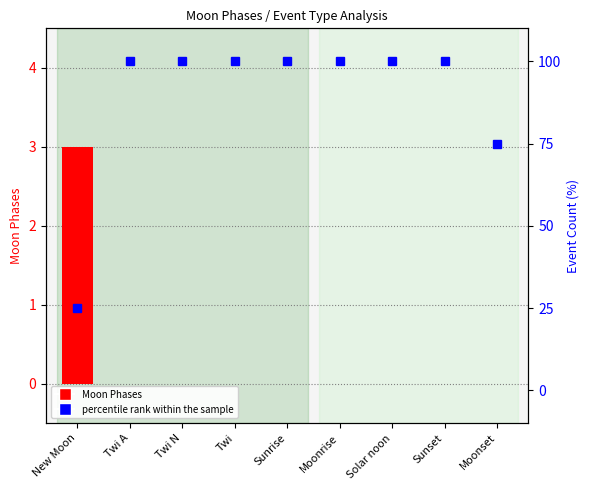

Reading right to left, extract all data points from this chart.

Moon Phases value: 0	0	0	0	0	0	0	0	3
percentile rank within the sample: 75	100	100	100	100	100	100	100	25